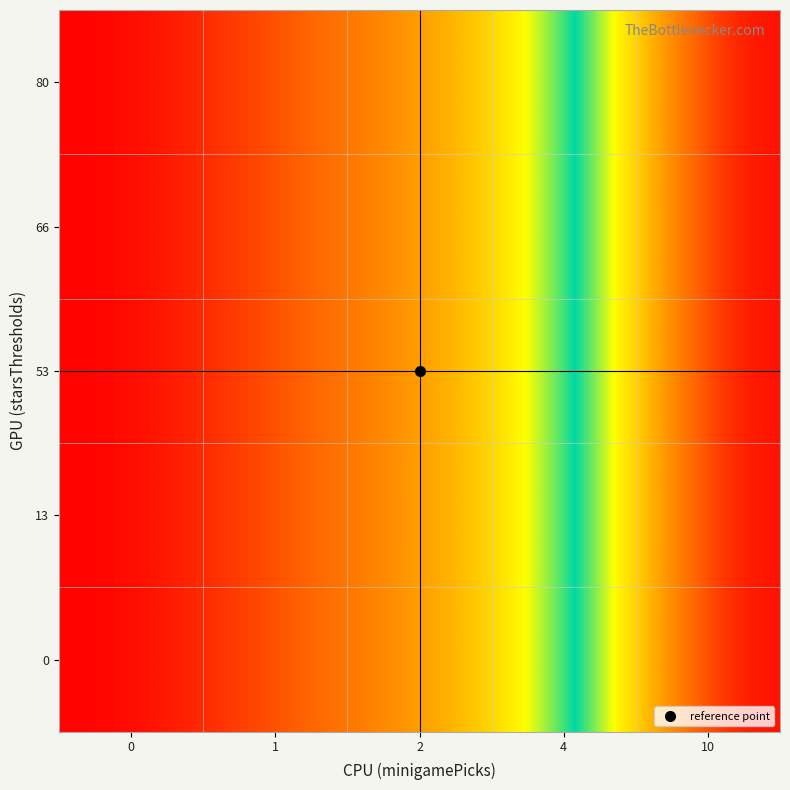

Reading left to right, transcribe all the data shown in this chart.

0: 0=0	1=1	2=2	4=4	10=10
13: 0=0	1=1	2=2	4=4	10=10
53: 0=0	1=1	2=2	4=4	10=10
66: 0=0	1=1	2=2	4=4	10=10
80: 0=0	1=1	2=2	4=4	10=10